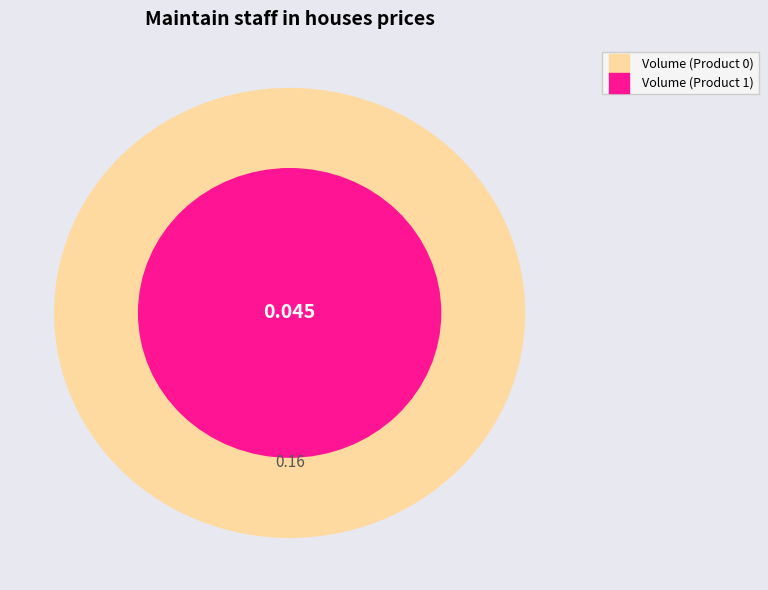

Rank the categories by value from highest to lowest.

0, 1